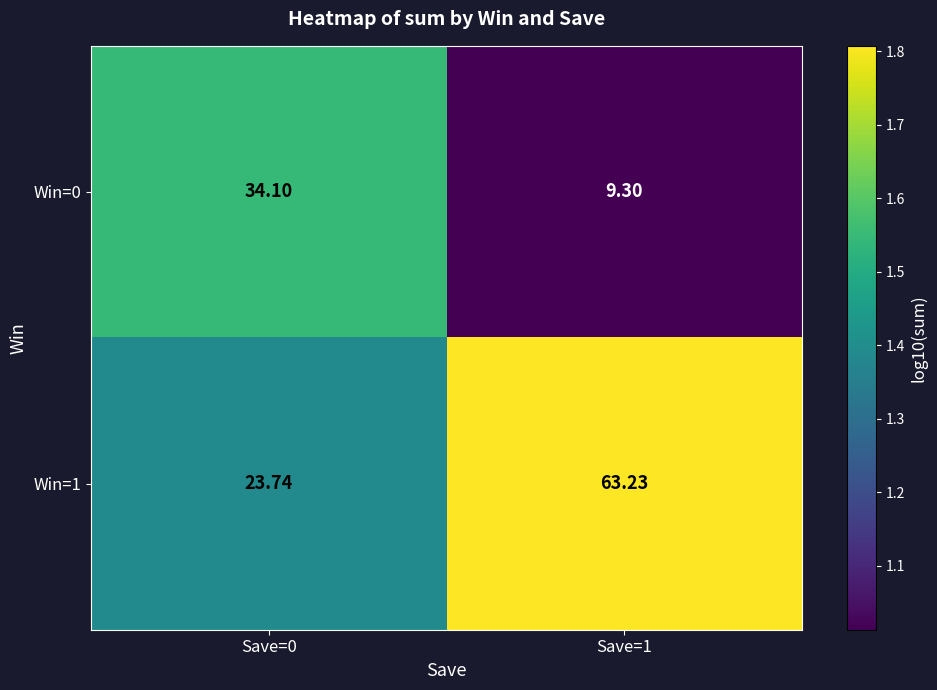

Is the value of Win=0 at Save=0 greater than the value of Win=1 at Save=1?

No